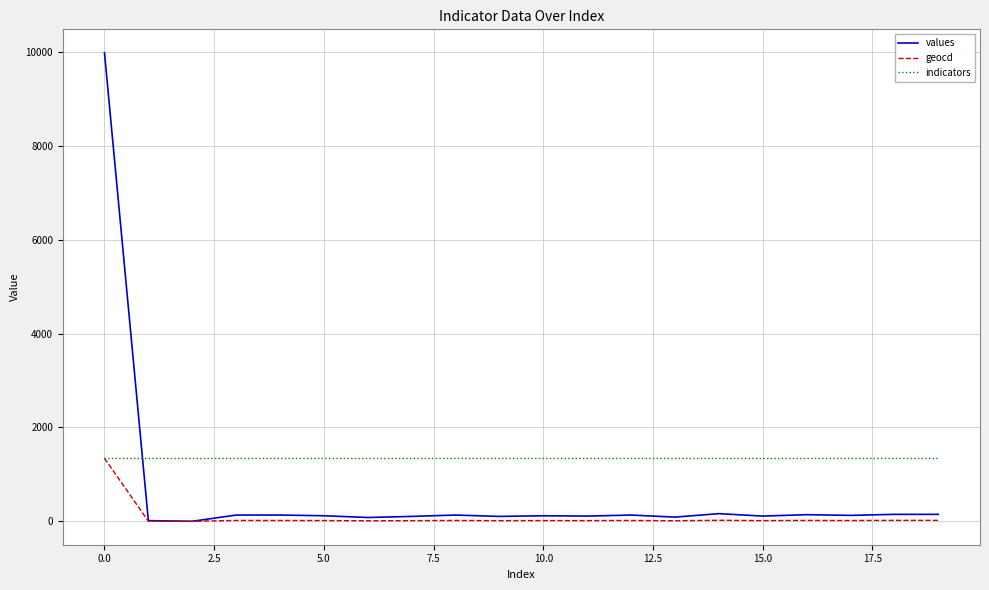

What is the greatest value displayed?

9985